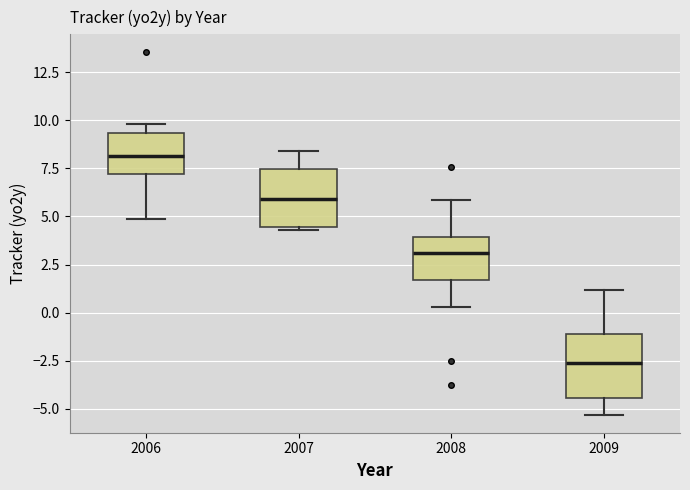

Where does the lower whisker of the box at x = 2008 end on the y-axis? The values are not printed on the chart, so give them approximately, as read against the axis.

0.5